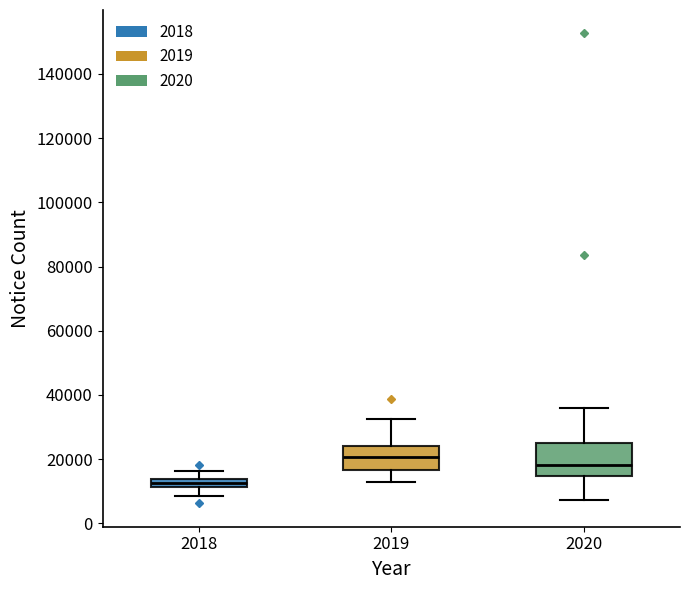

Which box's median line is the lowest?

2018